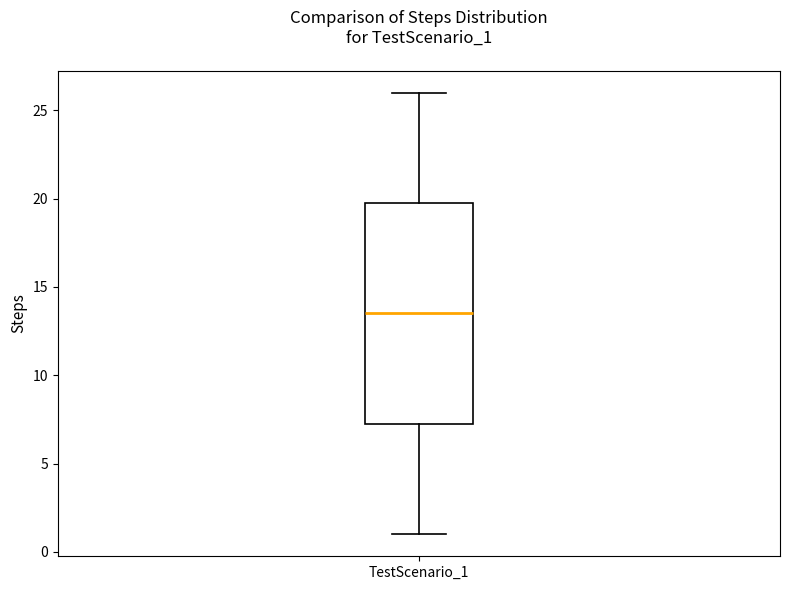

Where does the median line of the box for TestScenario_1 sit on the y-axis? The values are not printed on the chart, so give them approximately, as read against the axis.

13.5